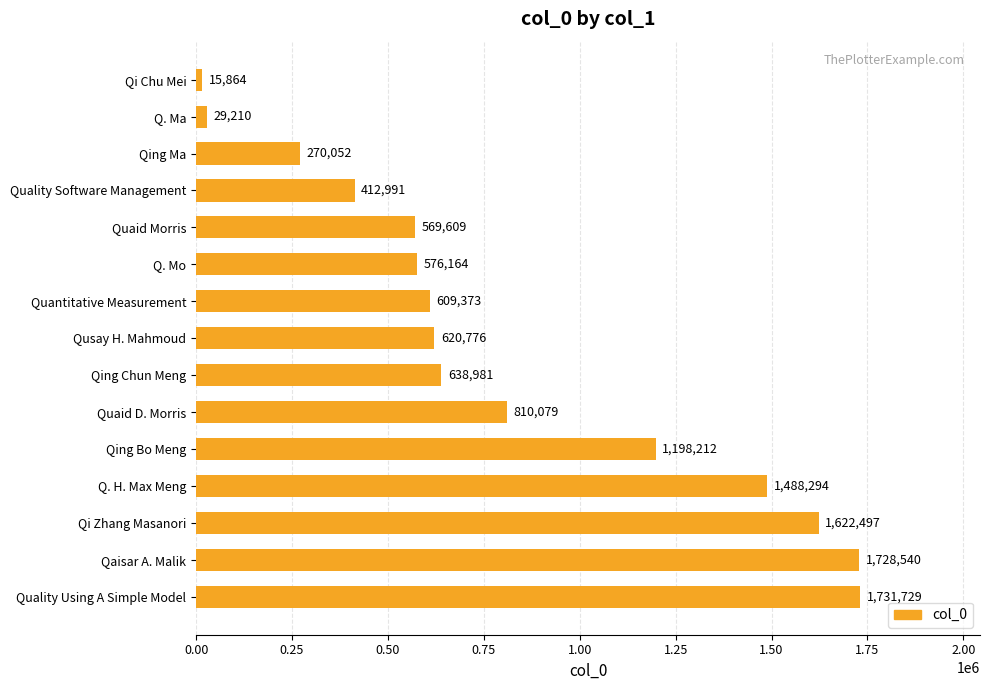

Rank the categories by value from lowest to highest.

Qi Chu Mei, Q. Ma, Qing Ma, Quality Software Management, Quaid Morris, Q. Mo, Quantitative Measurement, Qusay H. Mahmoud, Qing Chun Meng, Quaid D. Morris, Qing Bo Meng, Q. H. Max Meng, Qi Zhang Masanori, Qaisar A. Malik, Quality Using A Simple Model